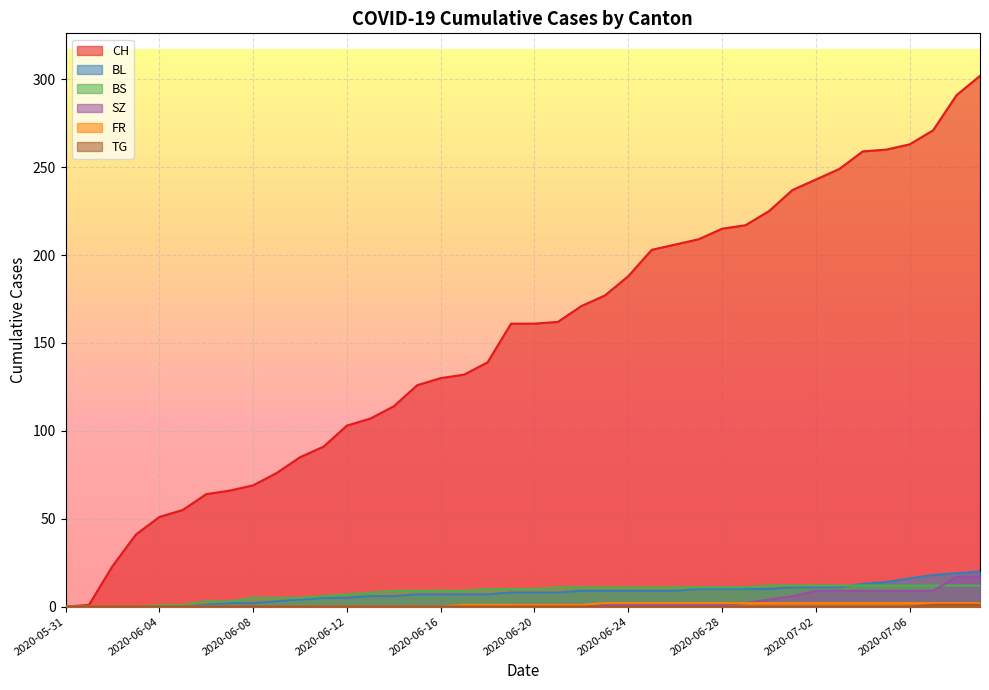

True or false: FR and CH cross at least once.

False